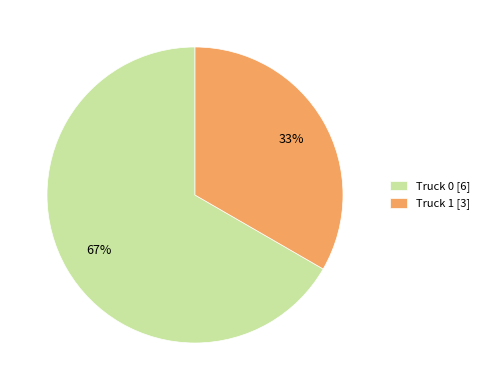

To the nearest percent, what portion does Truck 0 represent?

67%